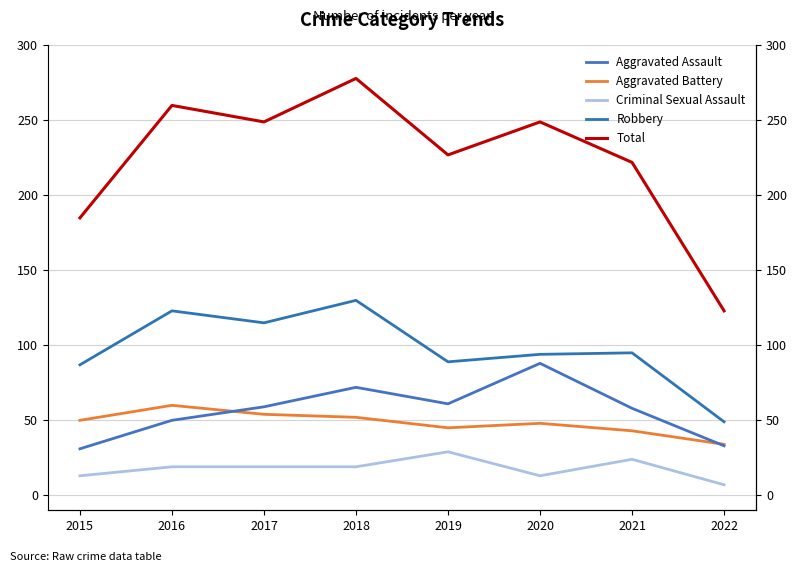

At how many categories does at least one series exceed 78?

8